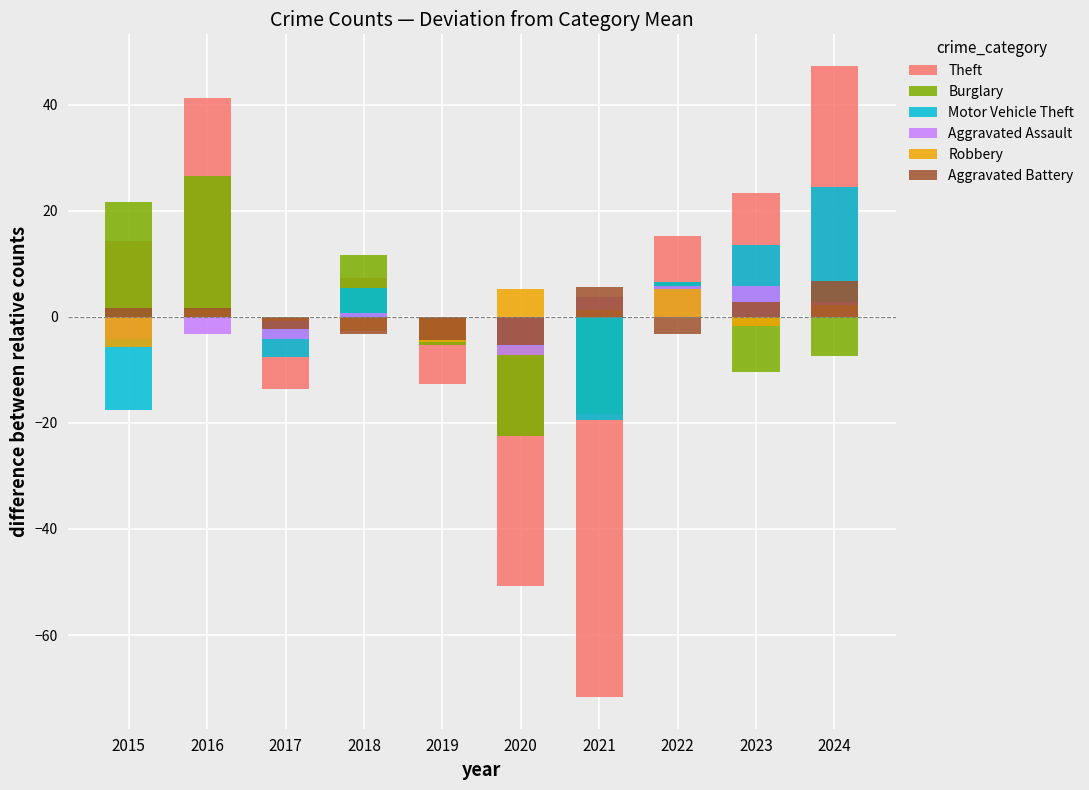

Is it true that Robbery equals 1.3 at 2021?

True